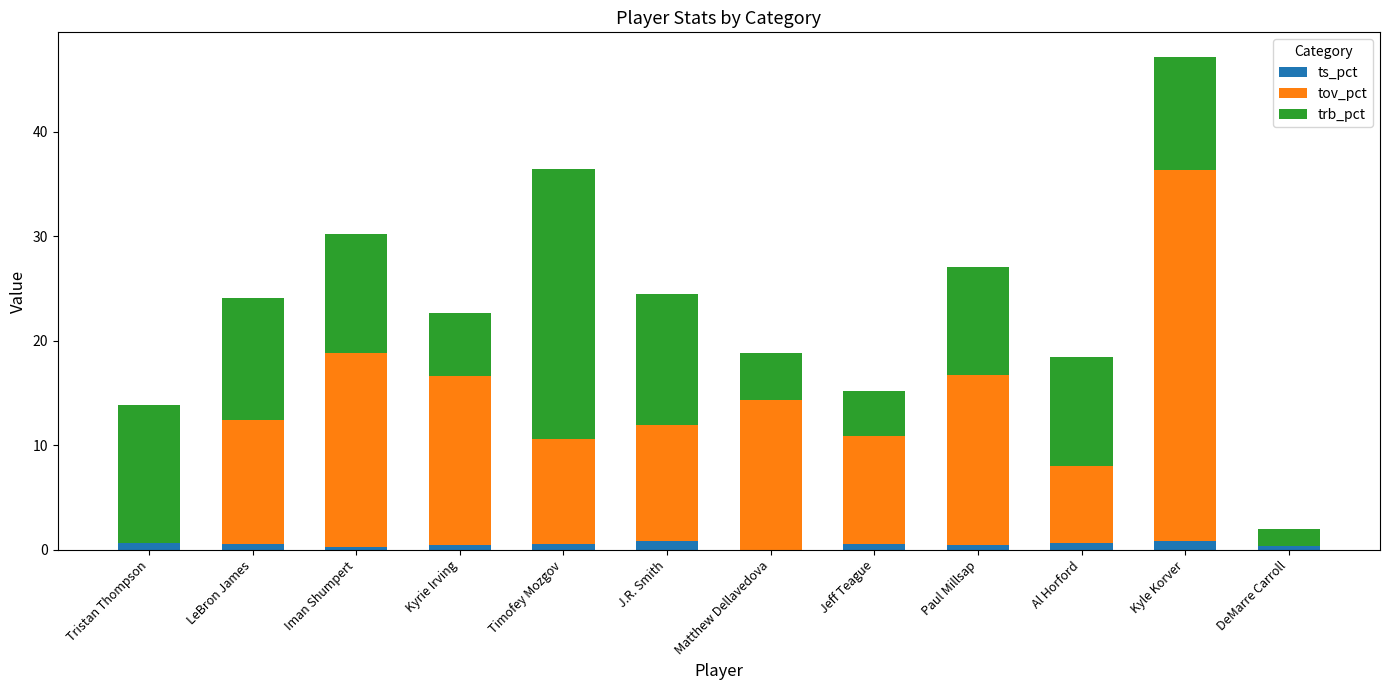

What is the total value across all series at Matthew Dellavedova?

18.8